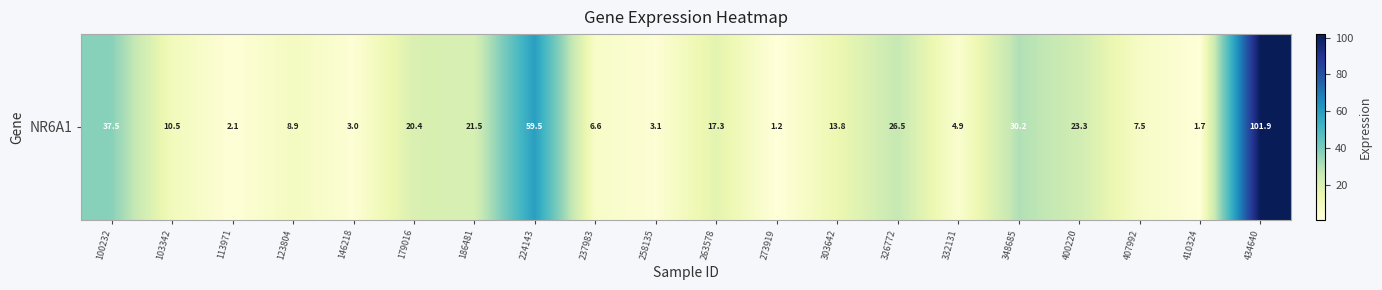

Between 332131 and 273919, which is larger?

332131